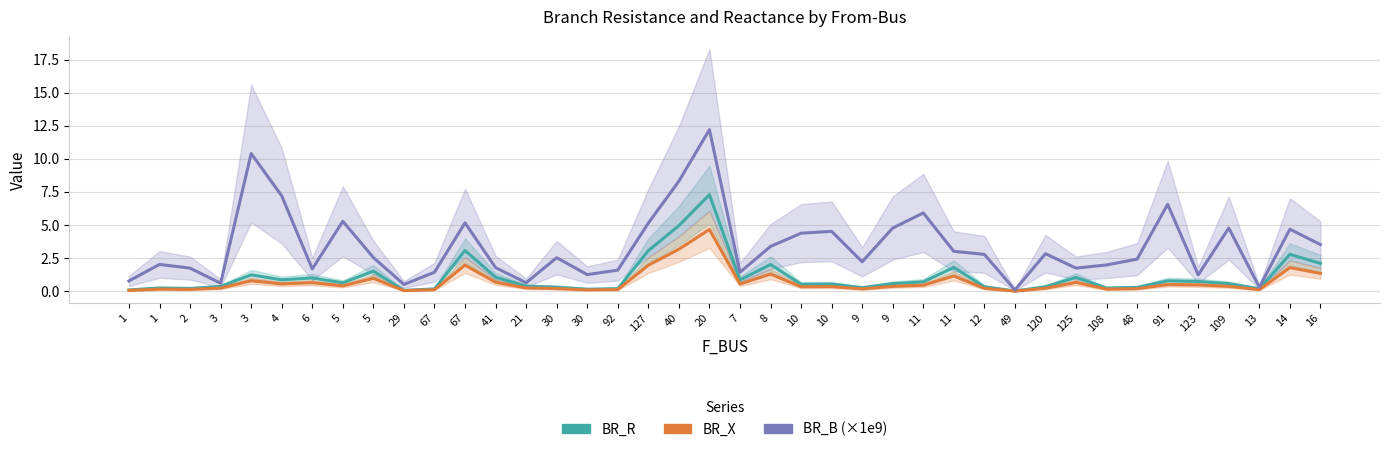

True or false: BR_B (×1e9) has a value of 3.5 at 16.

True